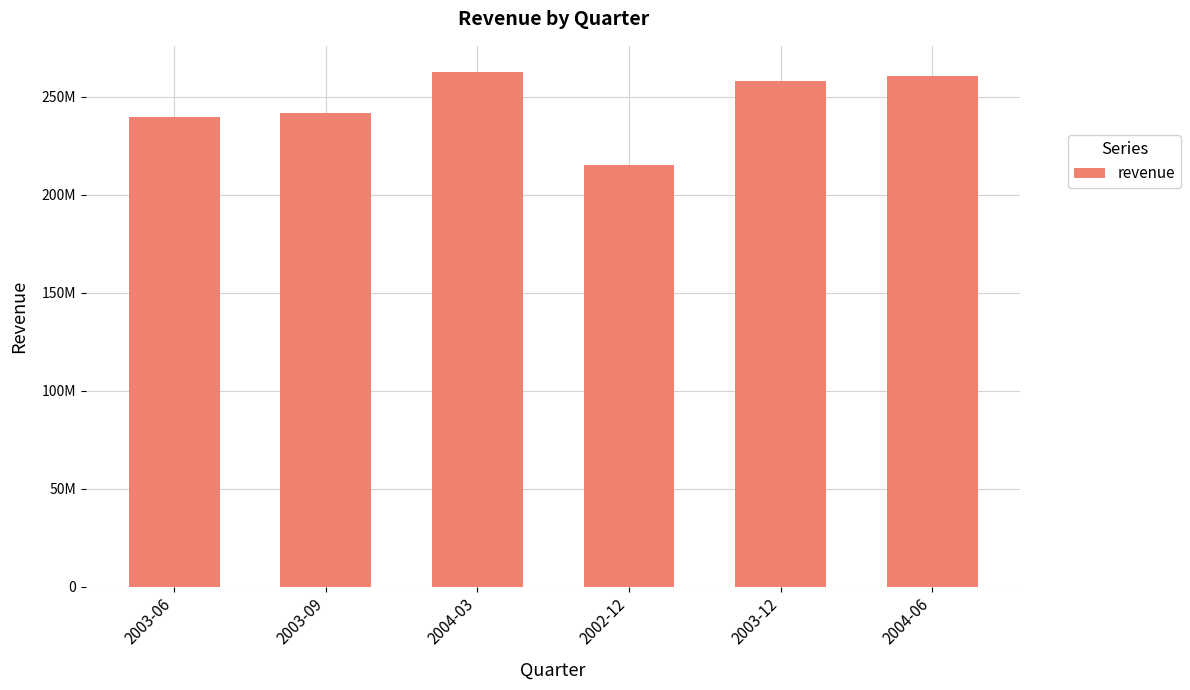

Reading right to left, what are all the values shown in this chart?

260546000	258098000	215286000	262749000	241810000	239325000